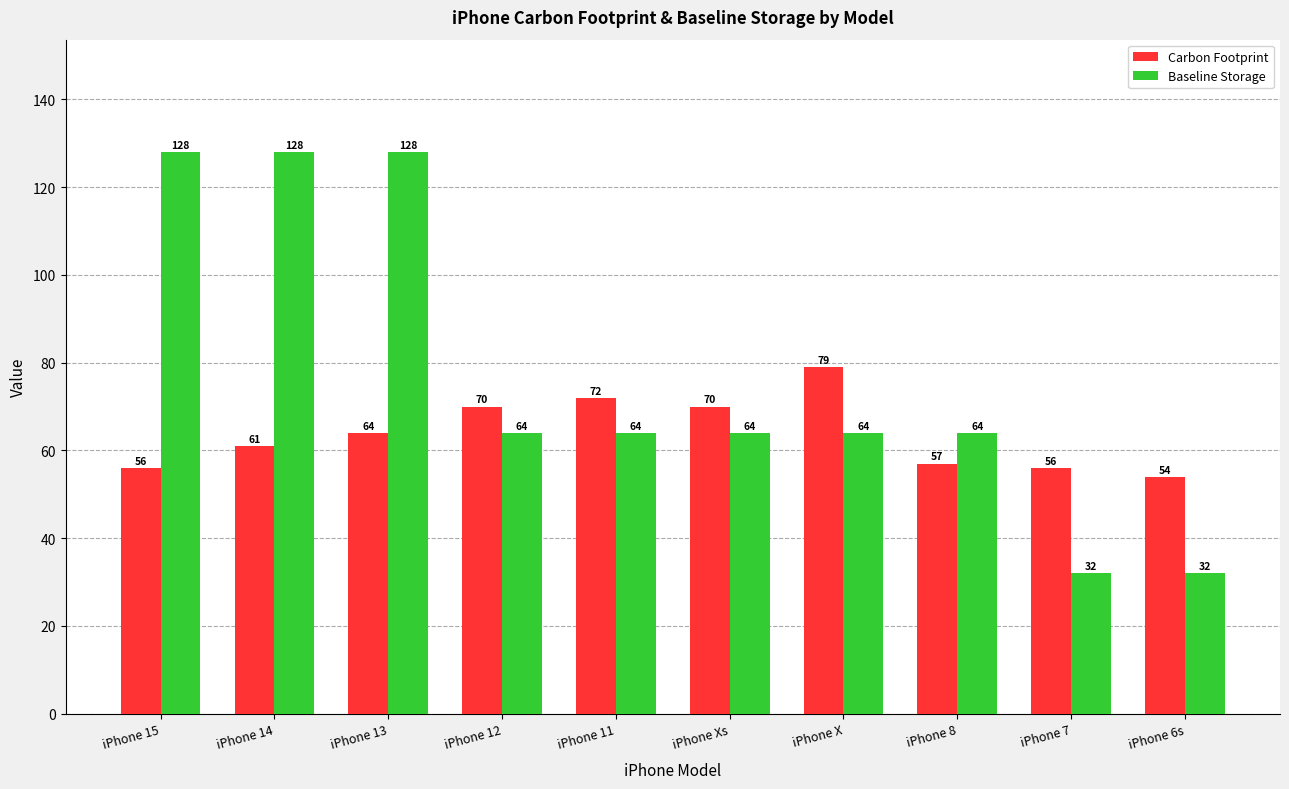

At how many categories does at least one series exceed 98?

3